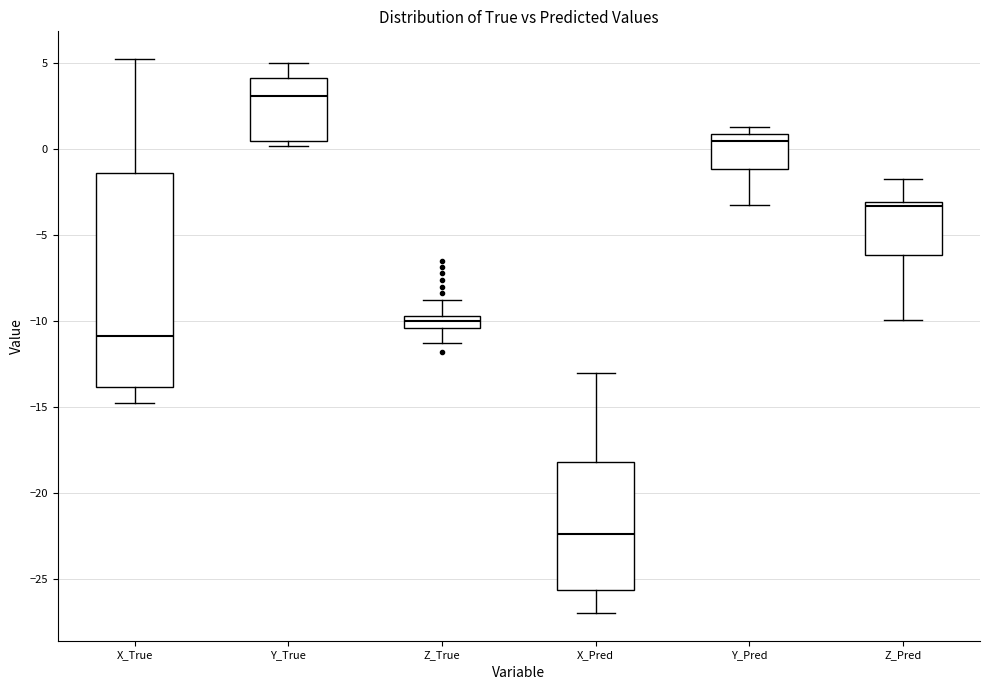

Comparing the boxes themselves (not the whiskers), which one is the tallest?

X_True